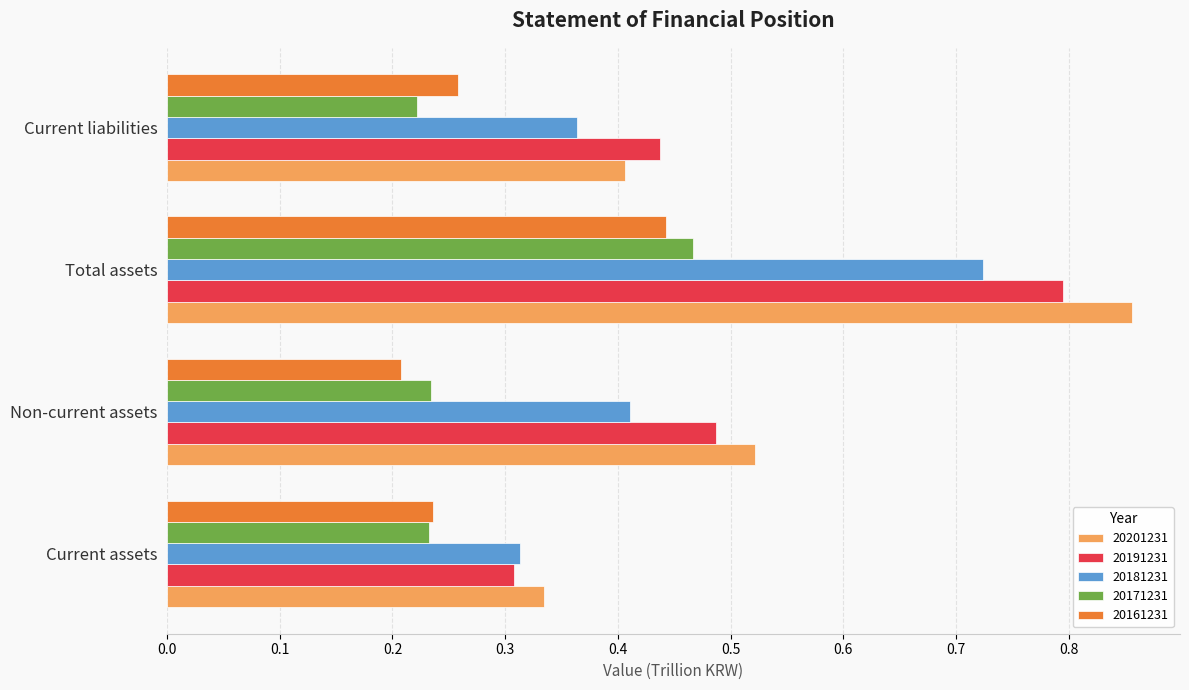

Between Non-current assets and Total assets, which series saw the biggest shift?

20201231